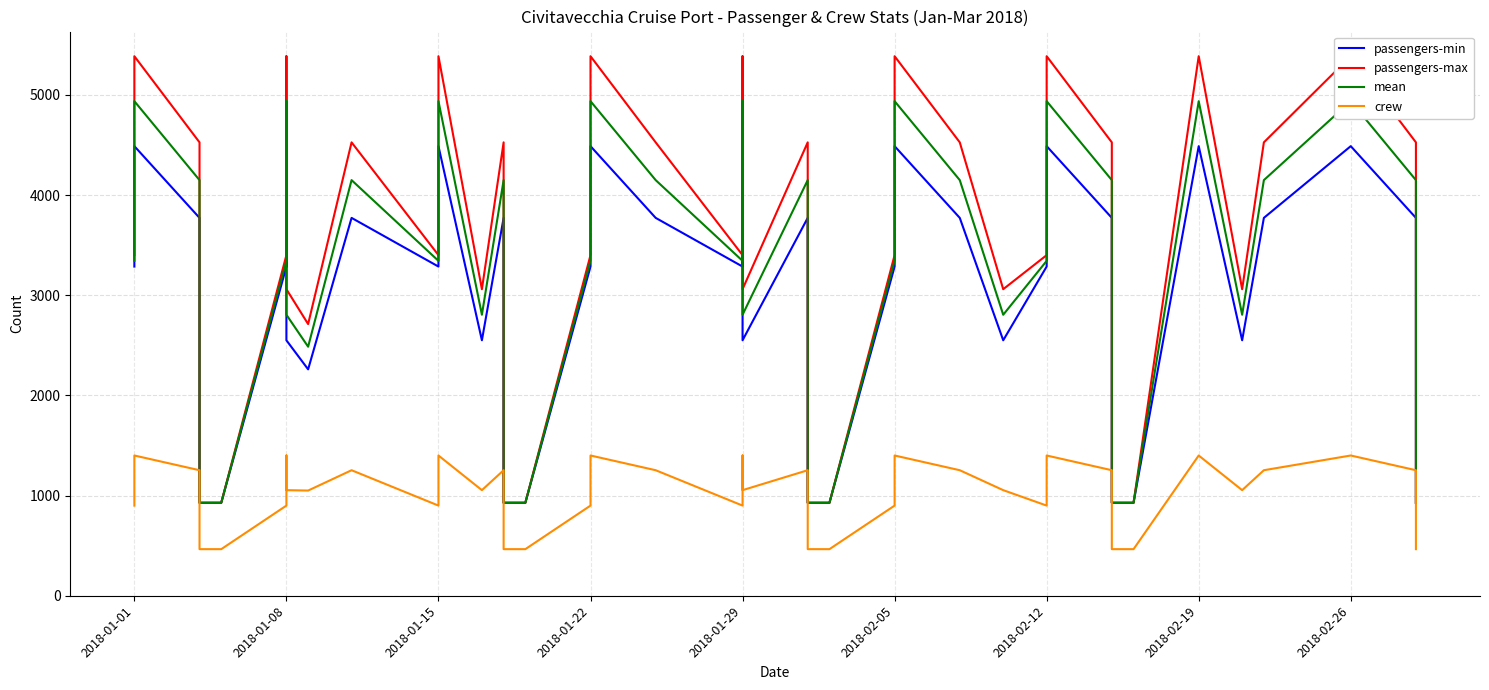

What is the average value of the crew series?

1017